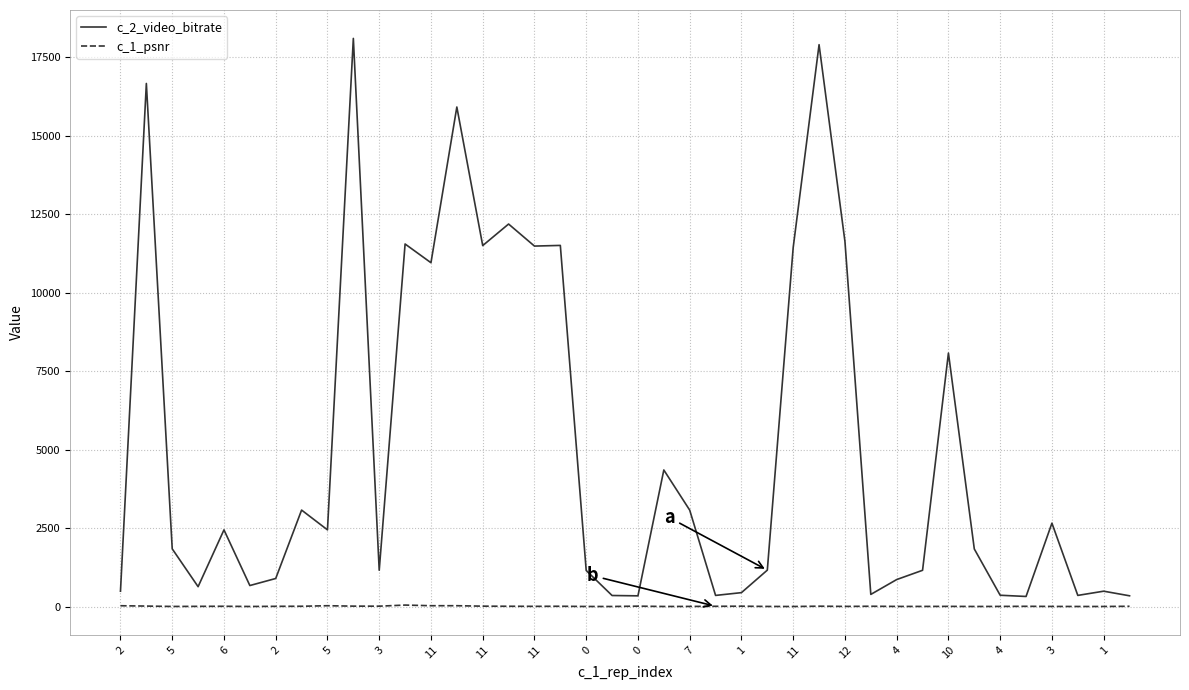

What is the maximum value for c_1_psnr?

60.3